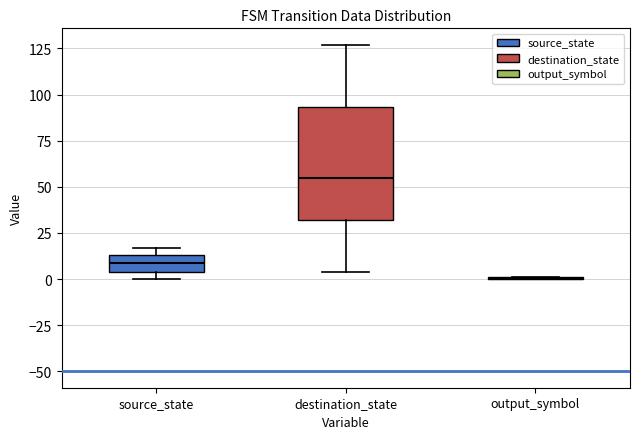

Reading left to right, read every box against the y-axis: the position of its median line, the range the box covers, and the ends of its whiskers. The values are not printed on the chart, so give them approximately, as read against the axis.

source_state: median 10, box 5 to 15, whiskers 0 to 15 (just above the box's upper edge)
destination_state: median 55, box 30 to 95, whiskers 5 to 125
output_symbol: box collapsed to a line at 0, whiskers 0 to 0